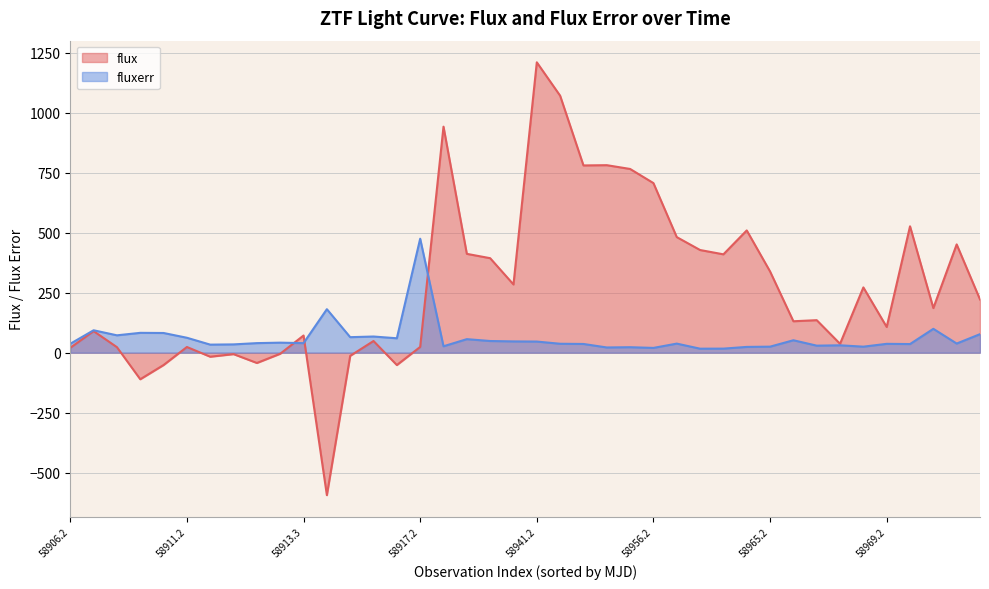

In flux, how many points are higher than both neighbors (excluding endpoints)?

13